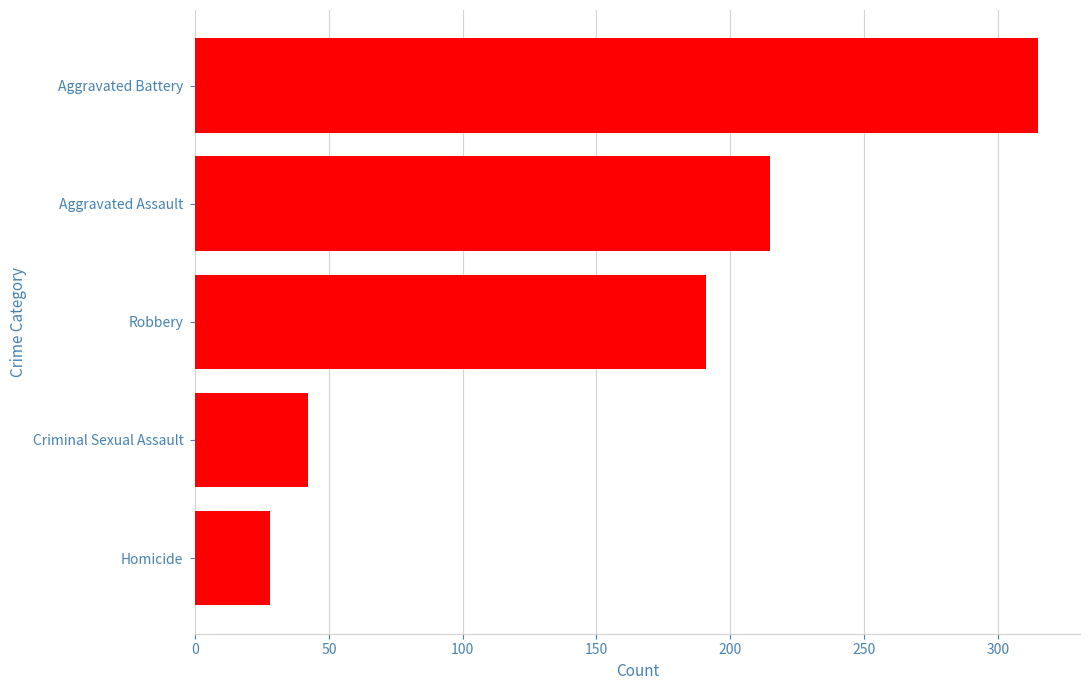

Reading bottom to top, transcribe all the data shown in this chart.

28	42	191	215	315